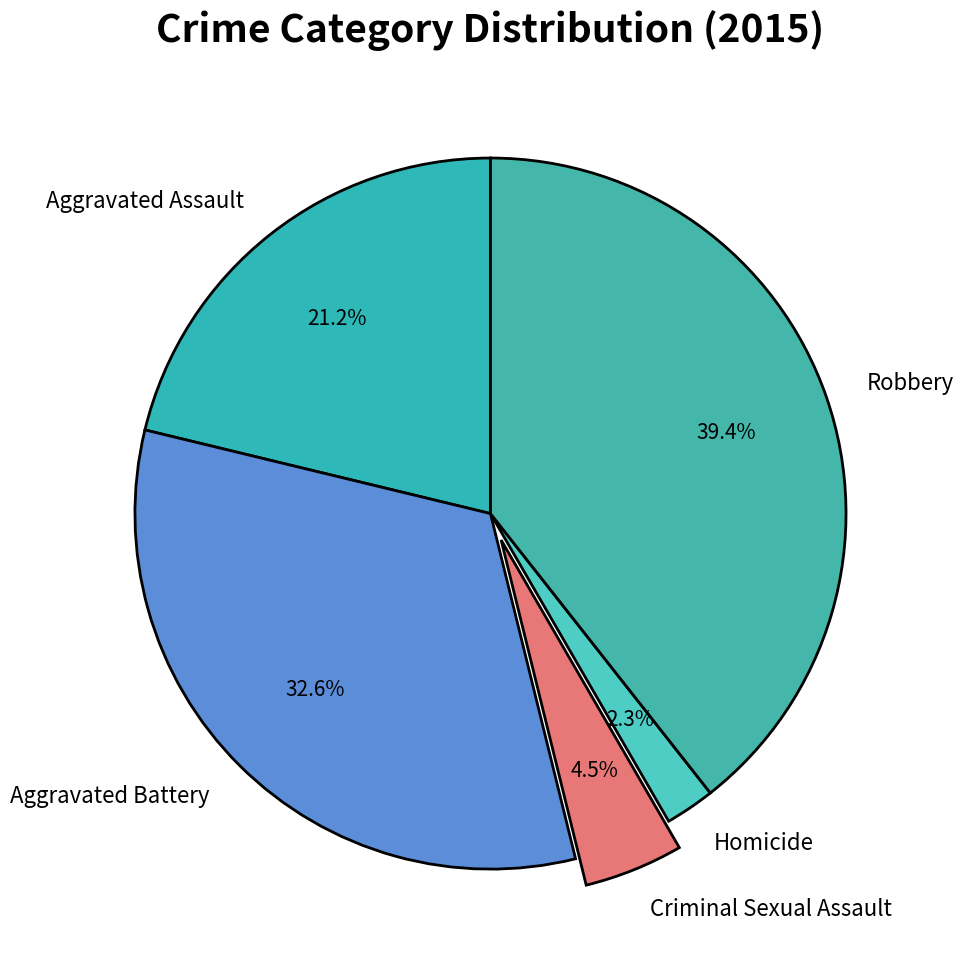

Combined, do Aggravated Assault and Aggravated Battery account for over 50%?

Yes